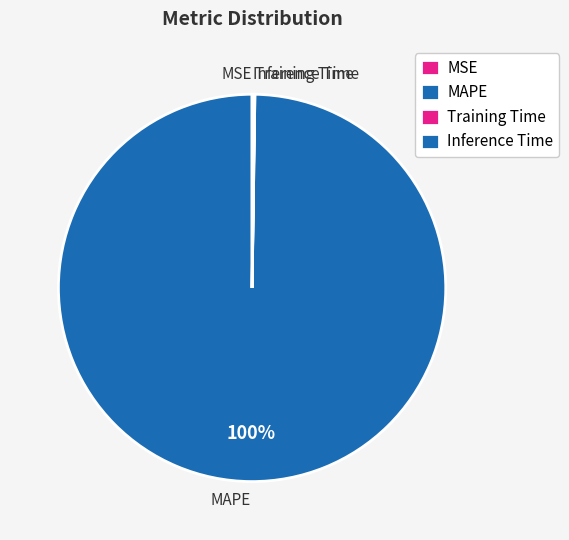

The MAPE slice represents 95% of the pie. True or false?

False